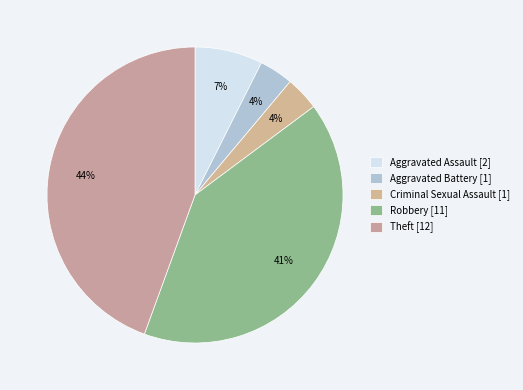

To the nearest percent, what portion does Criminal Sexual Assault represent?

4%